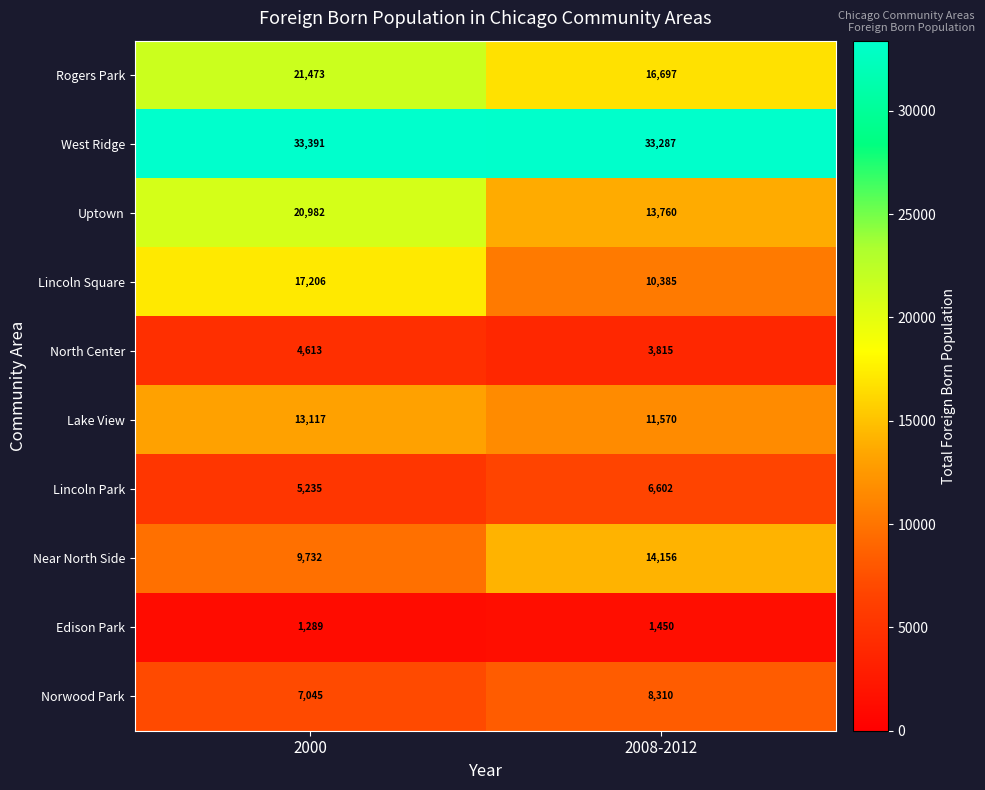

At how many categories does at least one series exceed 10294?

2